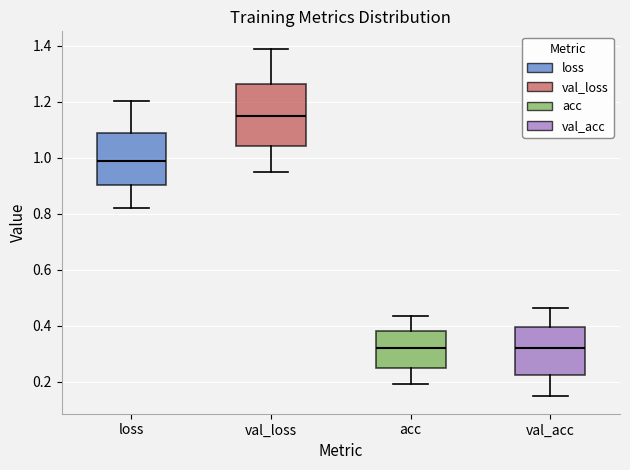

Comparing the boxes themselves (not the whiskers), which one is the tallest?

val_loss